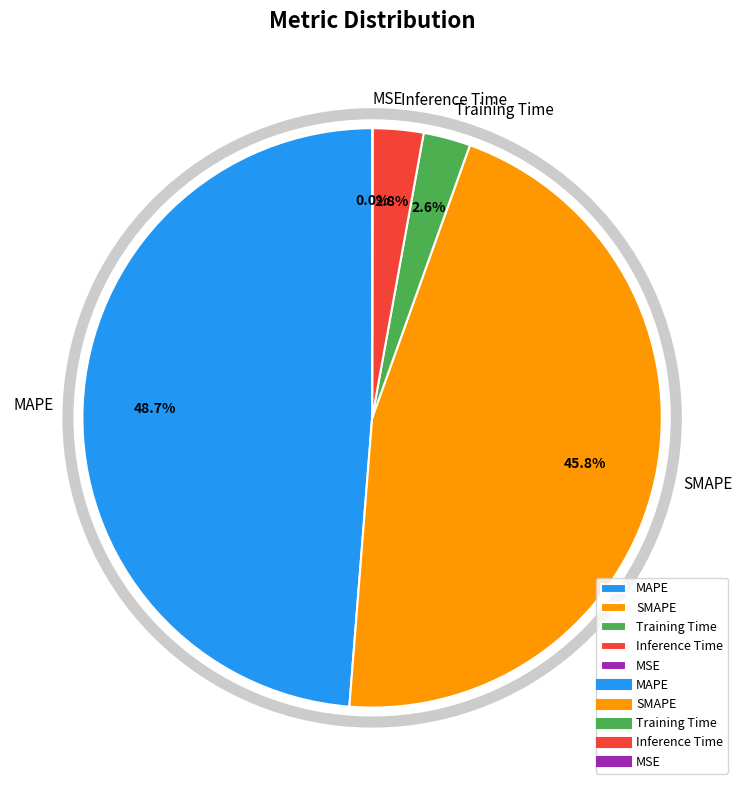

To the nearest percent, what is the average slice percentage?

20%